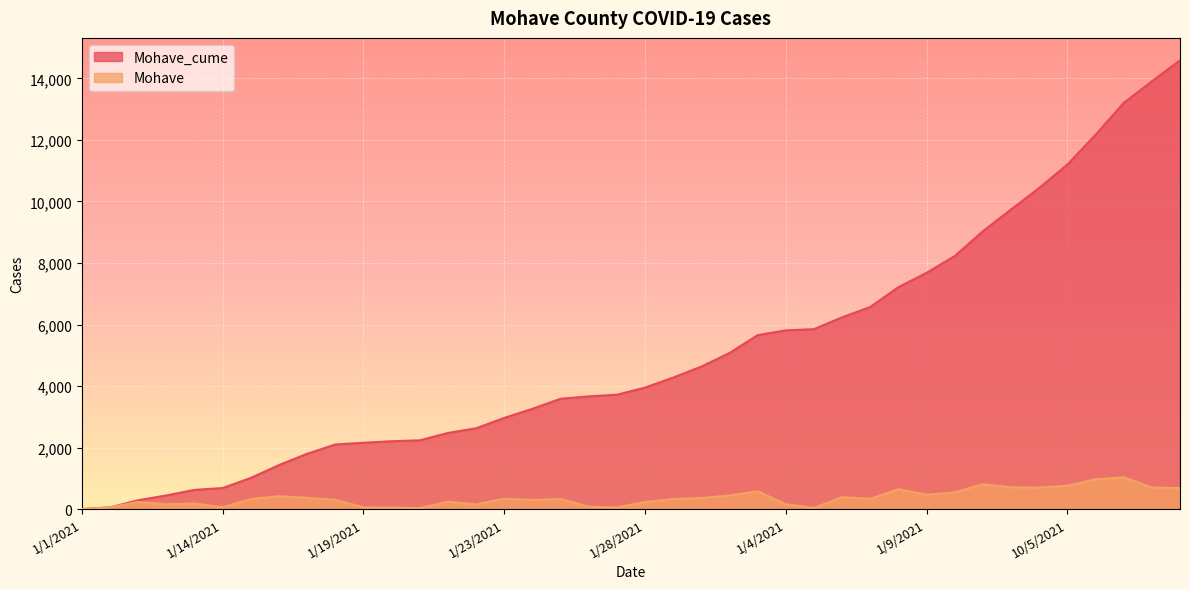

How many data points does each series have?

40